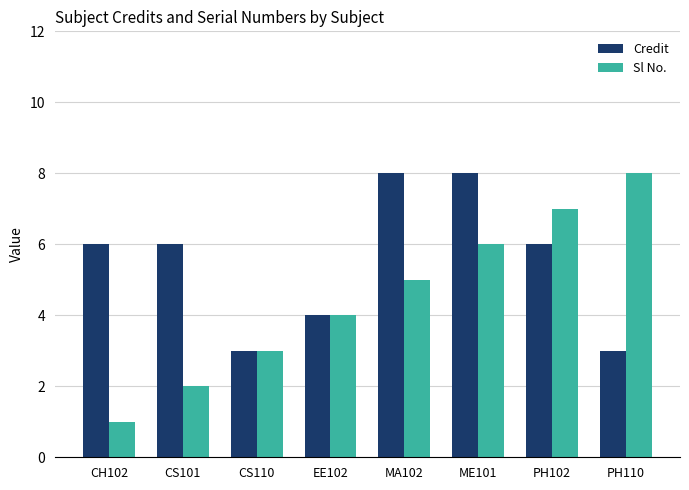

Which series has the largest total across all categories?

Credit